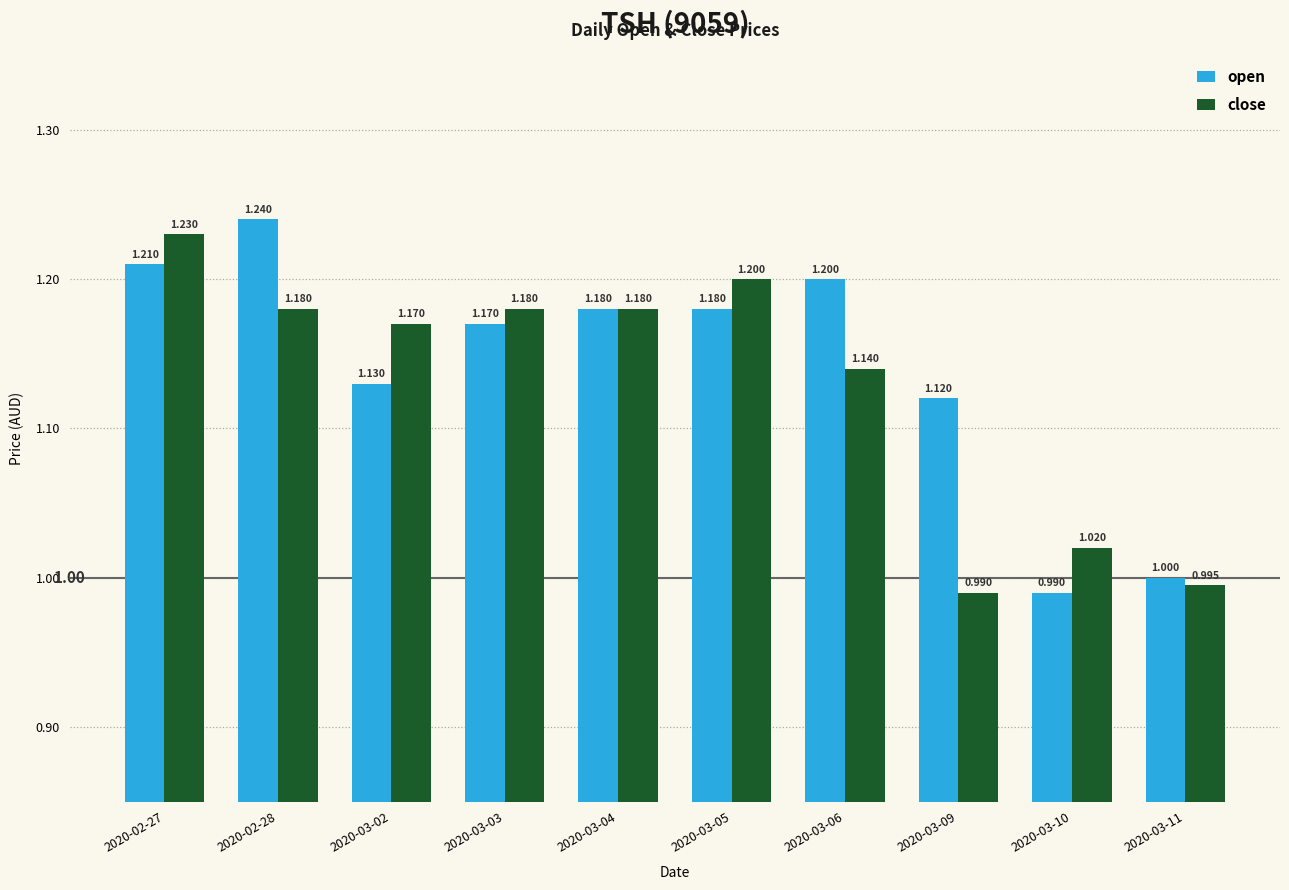

How many bars are there in total?

20